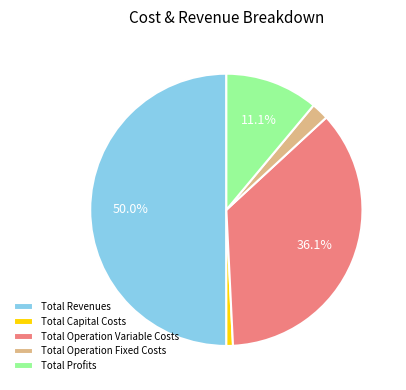

Is it true that Total Capital Costs is 11% of the pie?

False